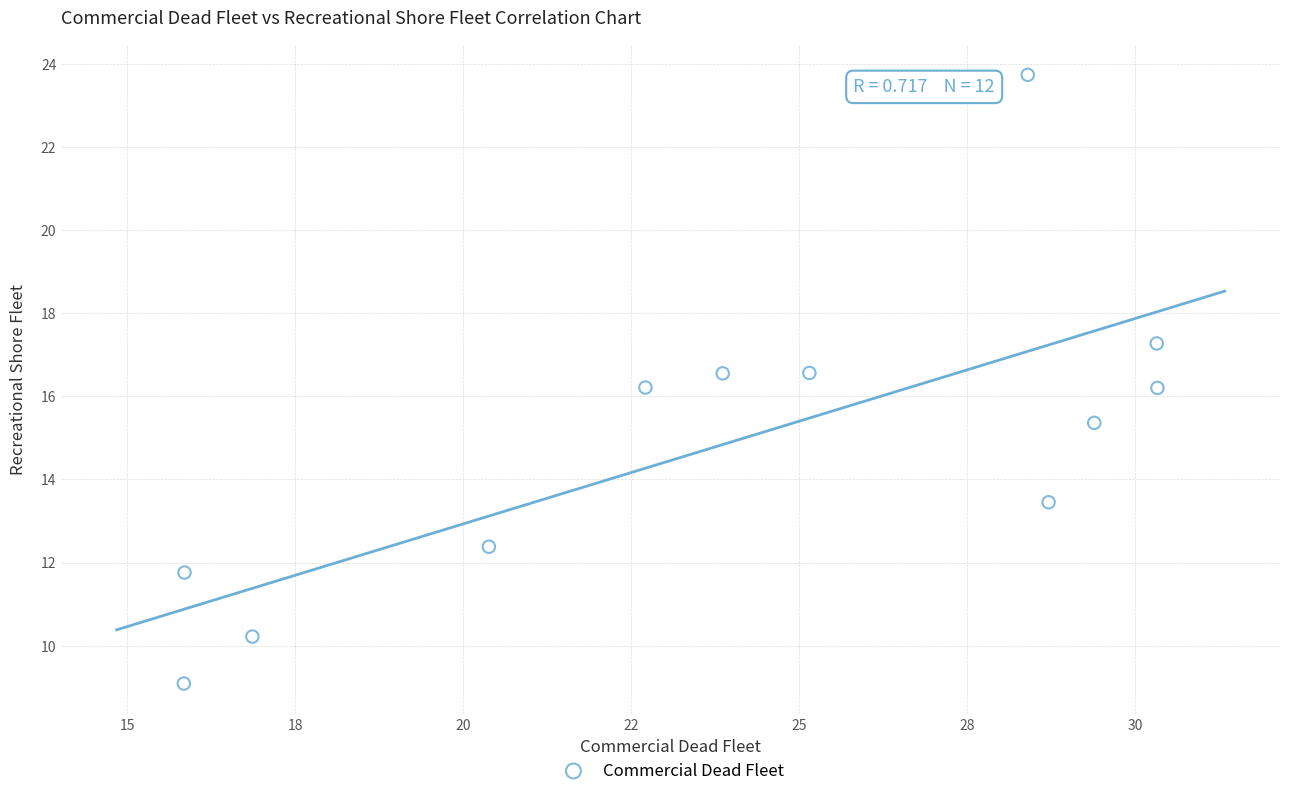

What is the average Y value?

14.9